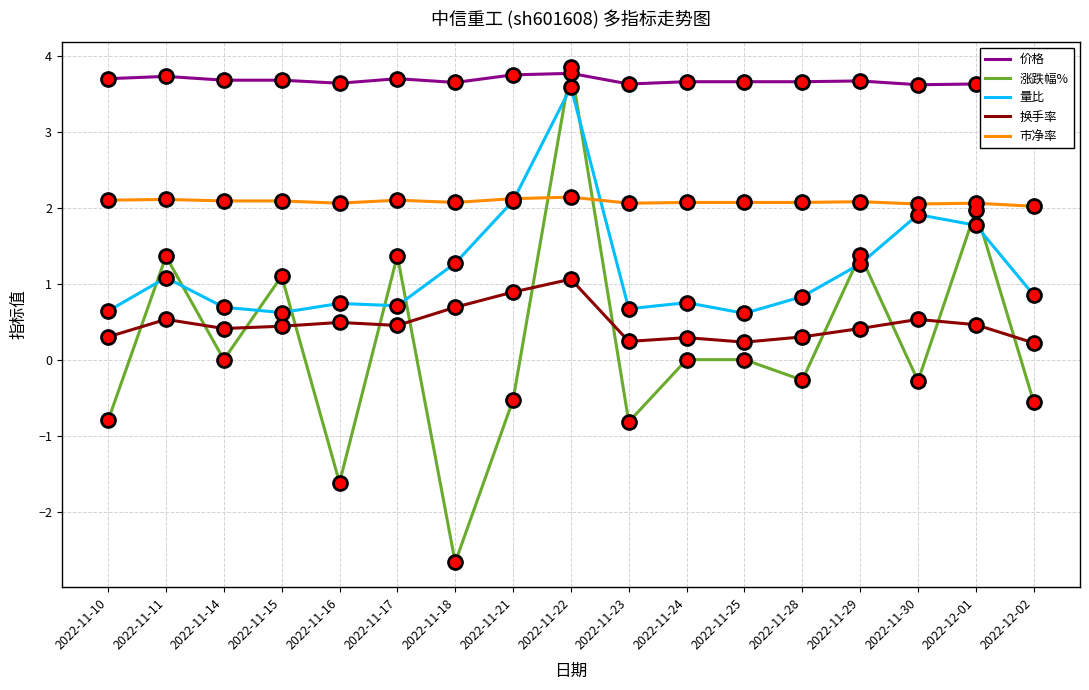

True or false: 价格 has a value of 3.6 at 2022-11-18.

True